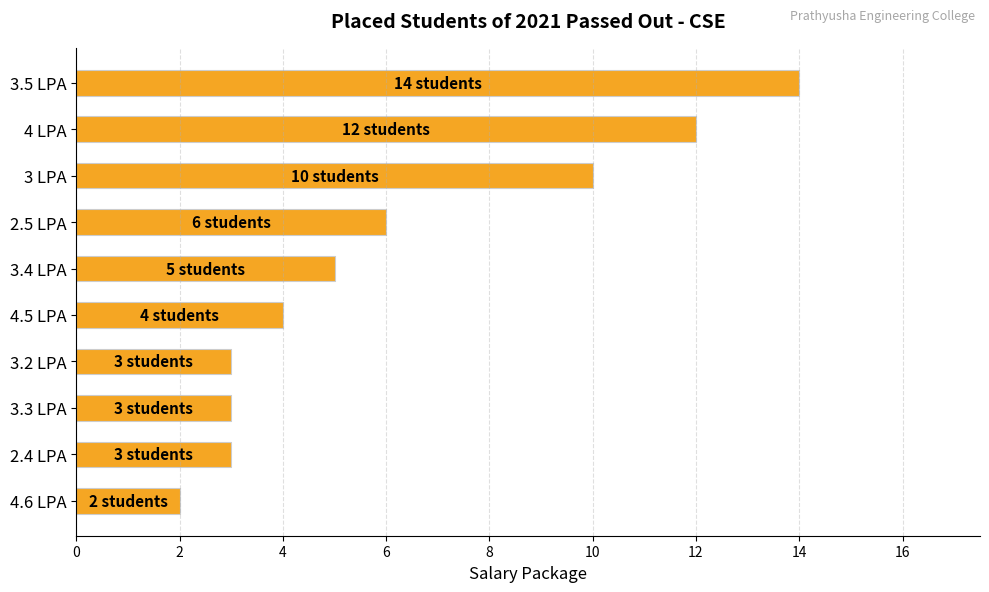

What is the difference between the maximum and minimum values?

12